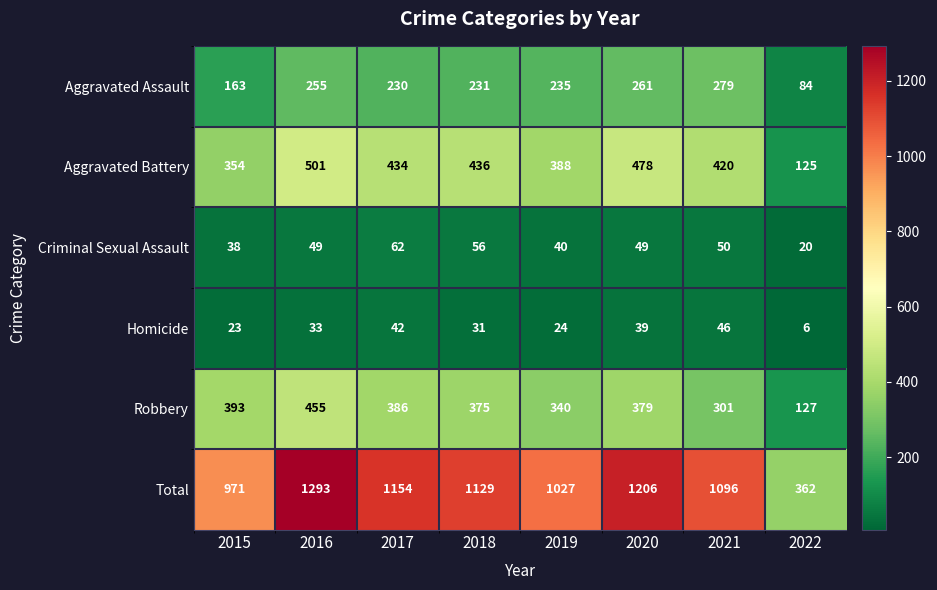

The Criminal Sexual Assault series shows 81 at 2021. True or false?

False